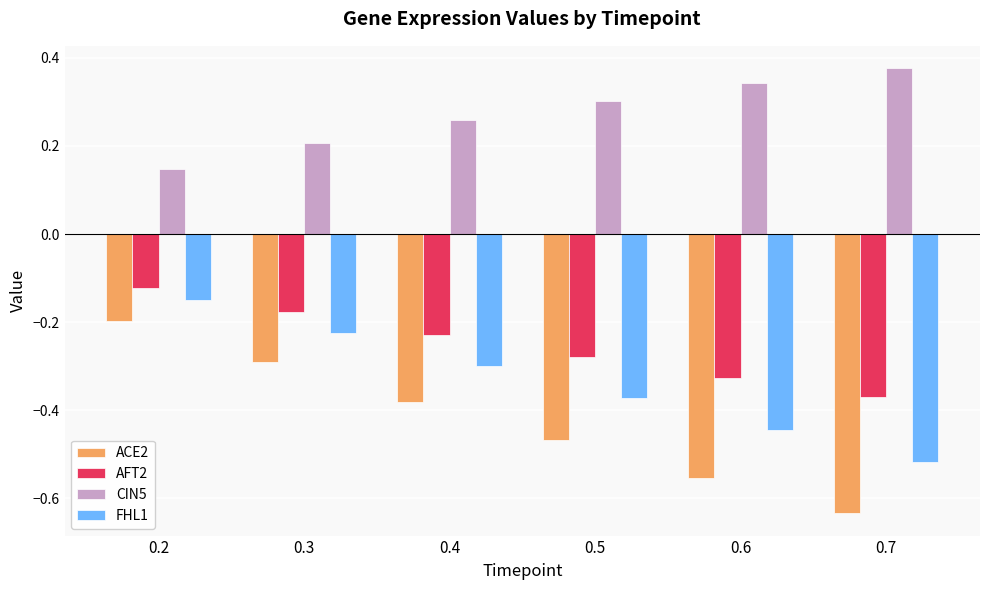

Rank the categories by FHL1 value from highest to lowest.

0.2, 0.3, 0.4, 0.5, 0.6, 0.7